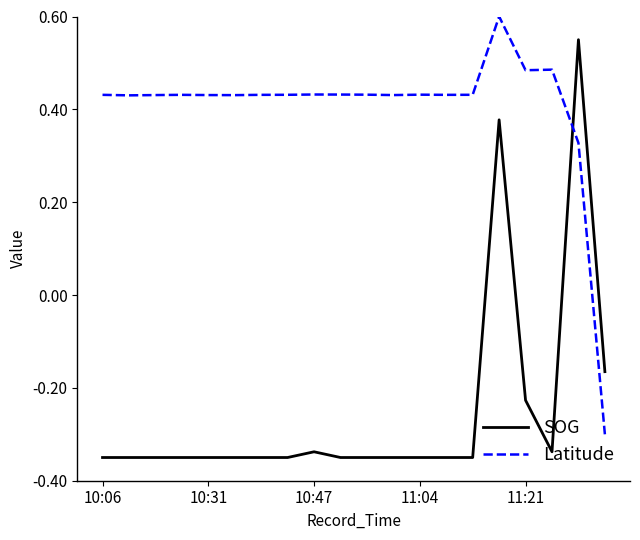

What is the greatest value displayed?

0.6